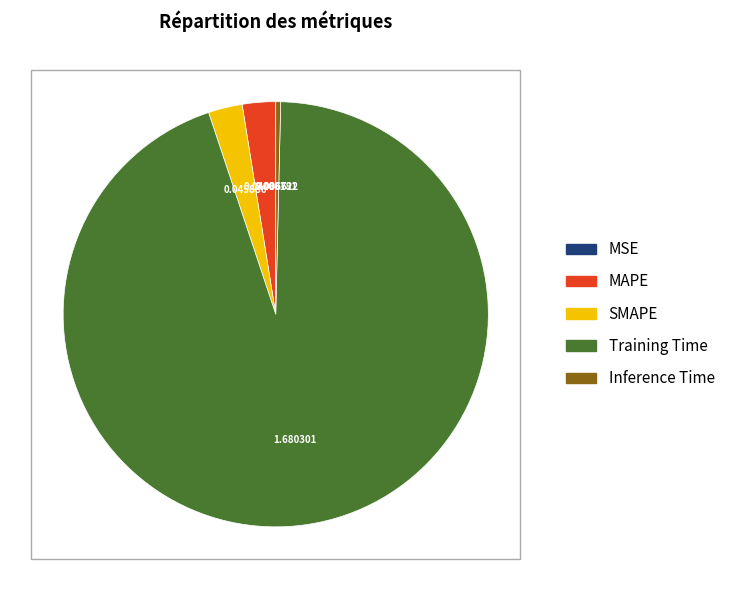

Is there any slice that represents more than half of the pie?

Yes